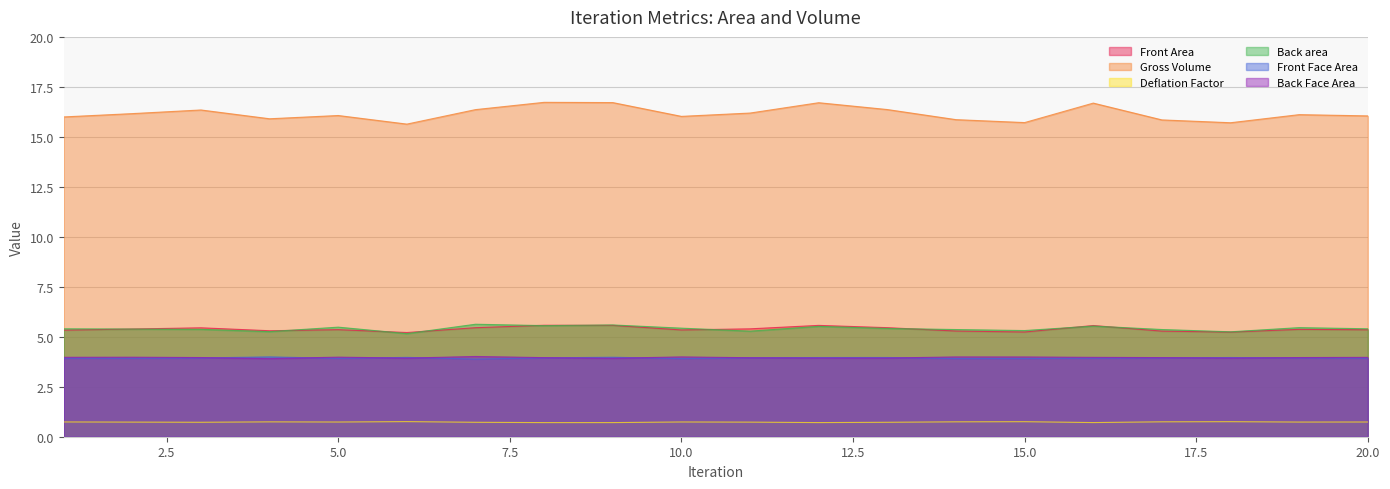

At which category does Gross Volume reach its first local peak?

3